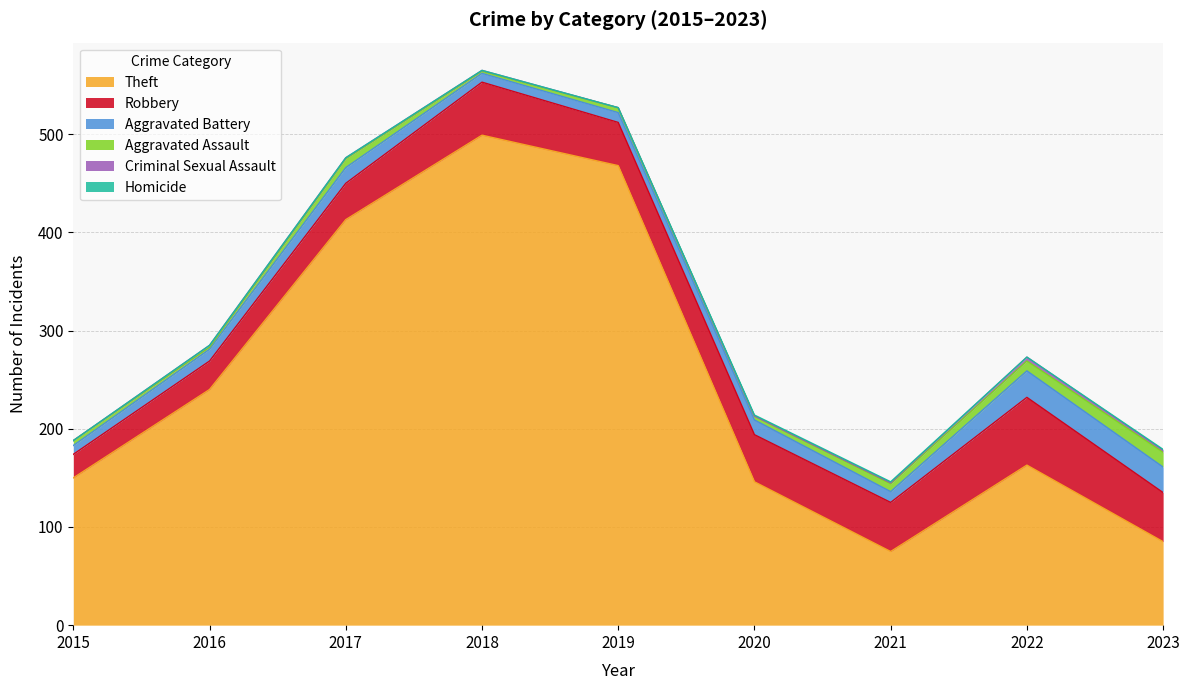

At which label is Criminal Sexual Assault closest to 2?

2016